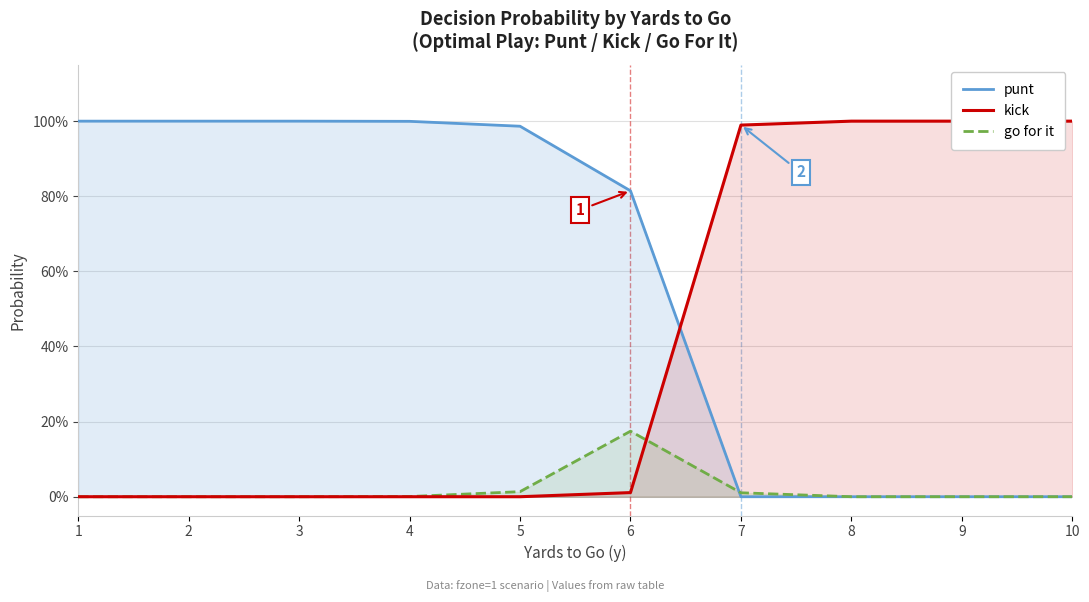

True or false: punt and kick cross at least once.

True